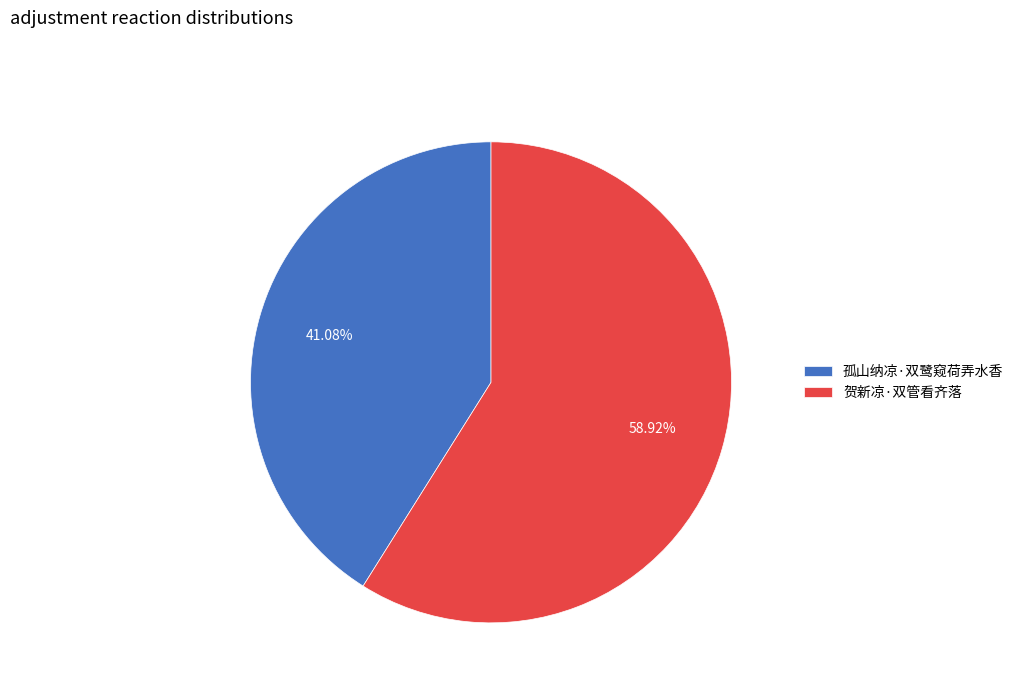

What percentage is NOT represented by 孤山纳凉·双鹭窥荷弄水香?

58.9%